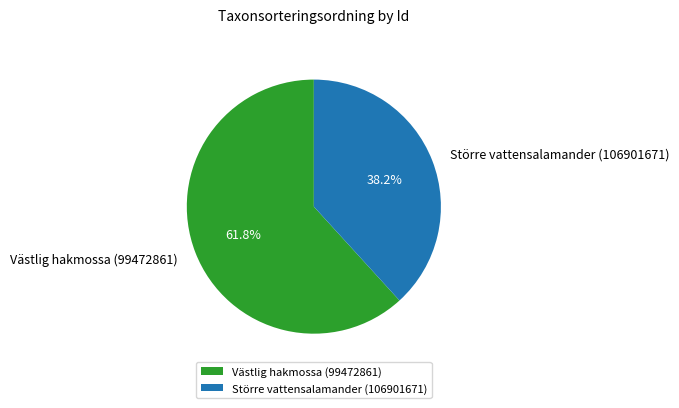

To the nearest percent, what percentage of the pie is Västlig hakmossa (99472861)?

62%